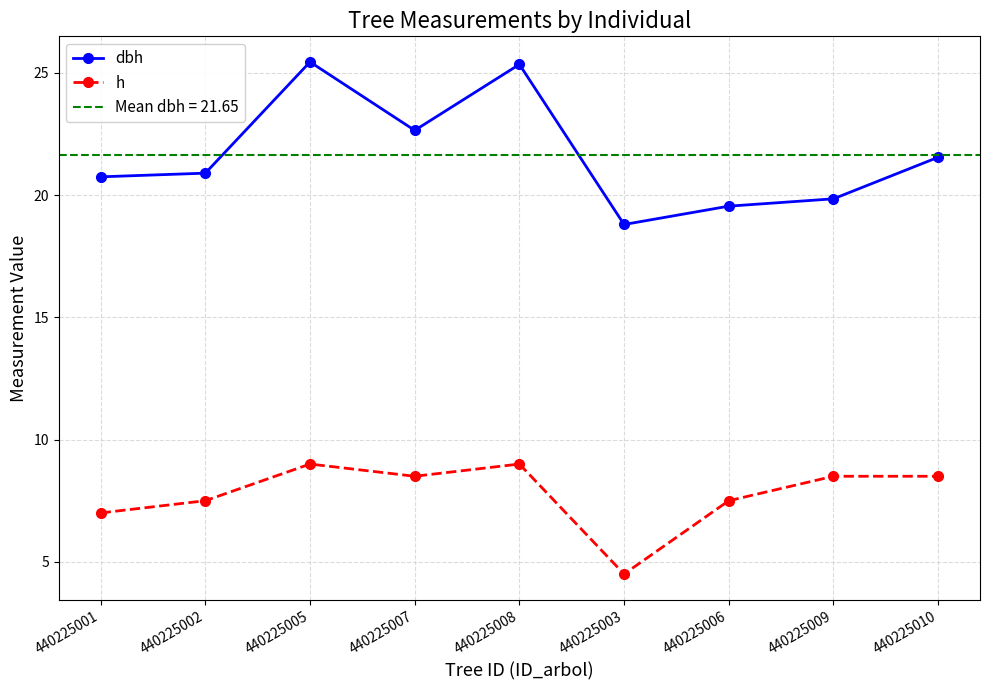

What is the label of the 5th point from the left?

440225008